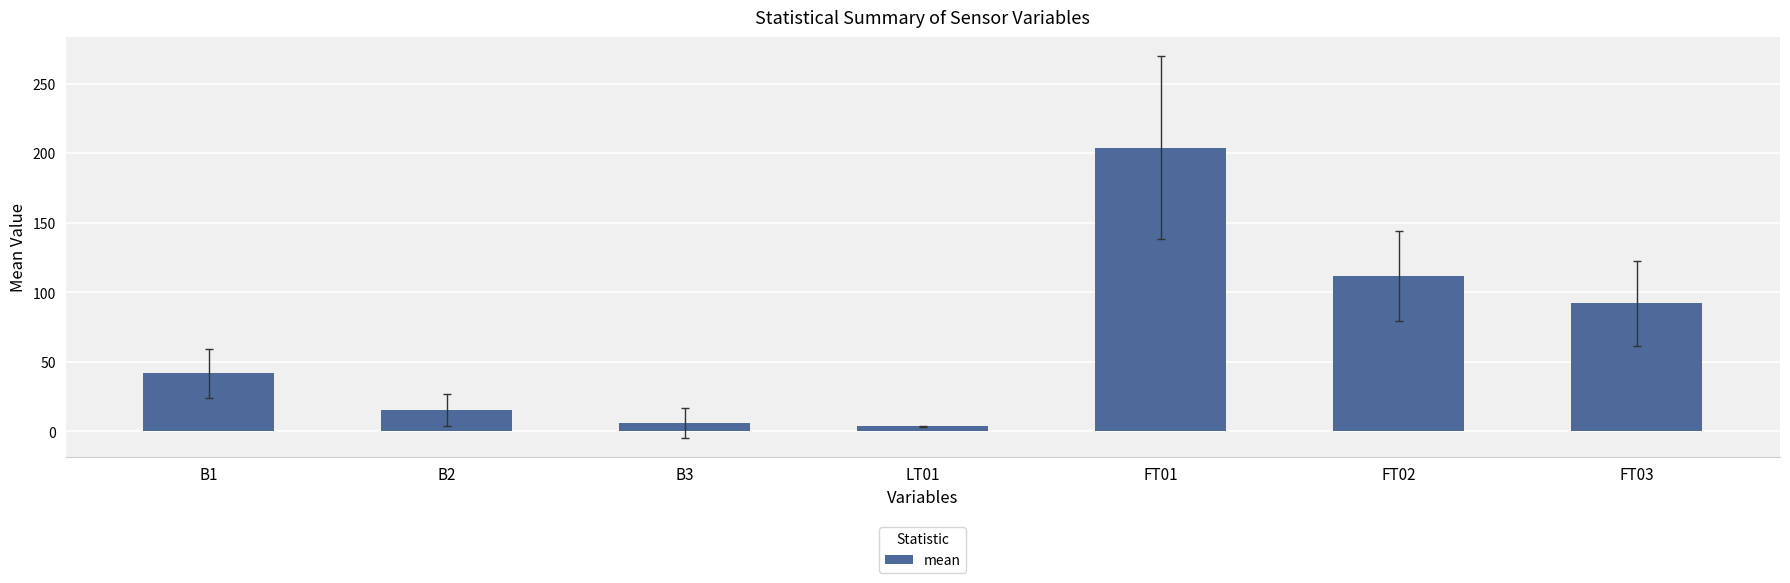

Rank the categories by value from highest to lowest.

FT01, FT02, FT03, B1, B2, B3, LT01